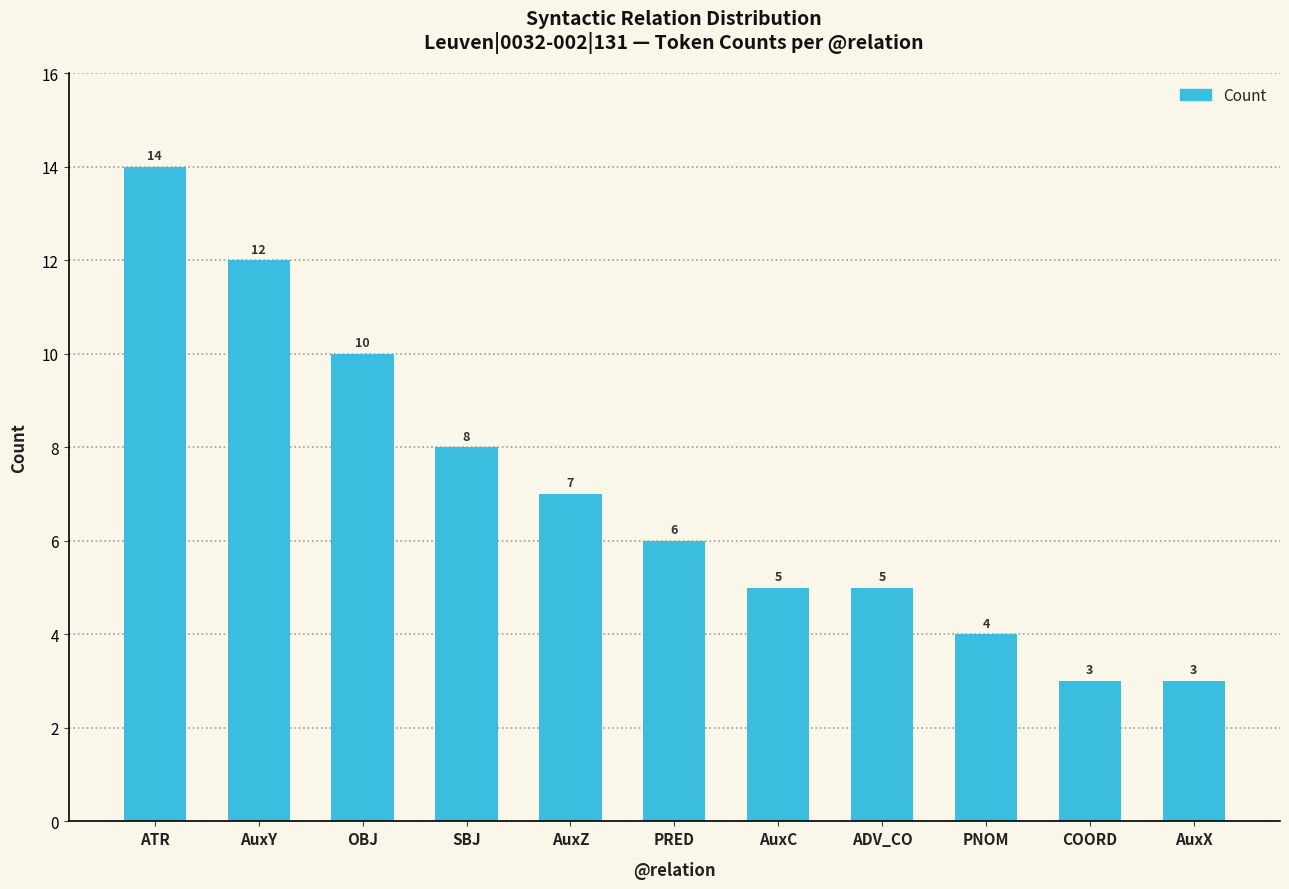

What is the greatest value displayed?

14